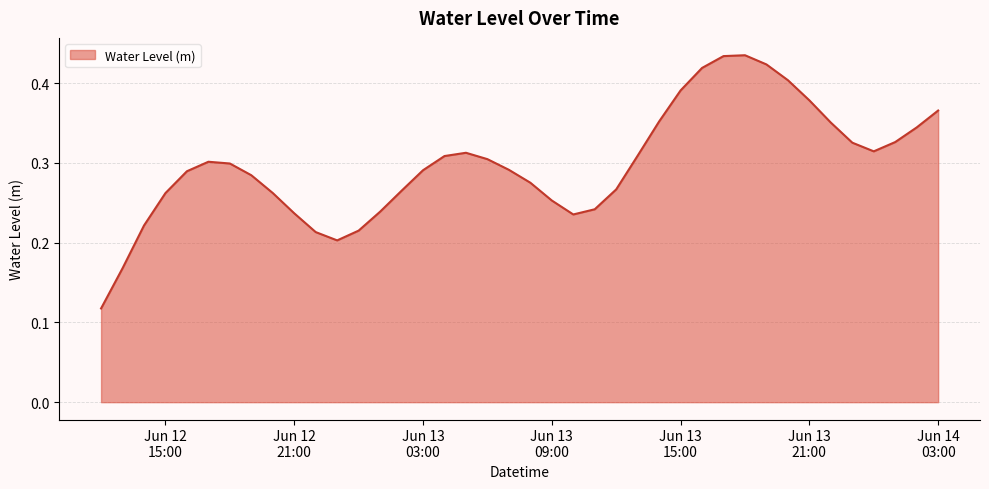

How many categories are shown in the chart?

40